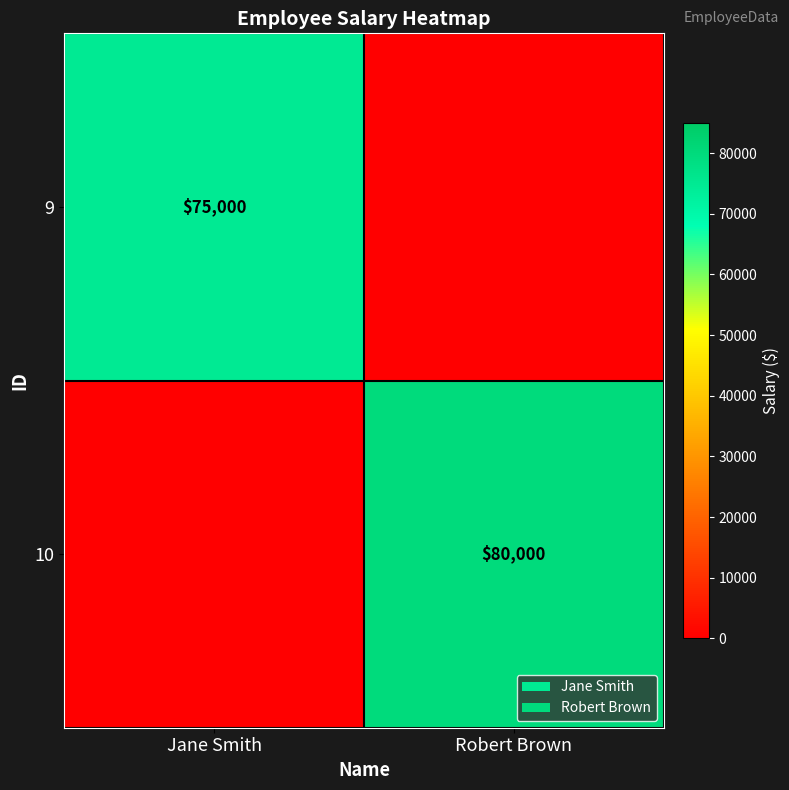

Is it true that 9 equals 39389 at Jane Smith?

False